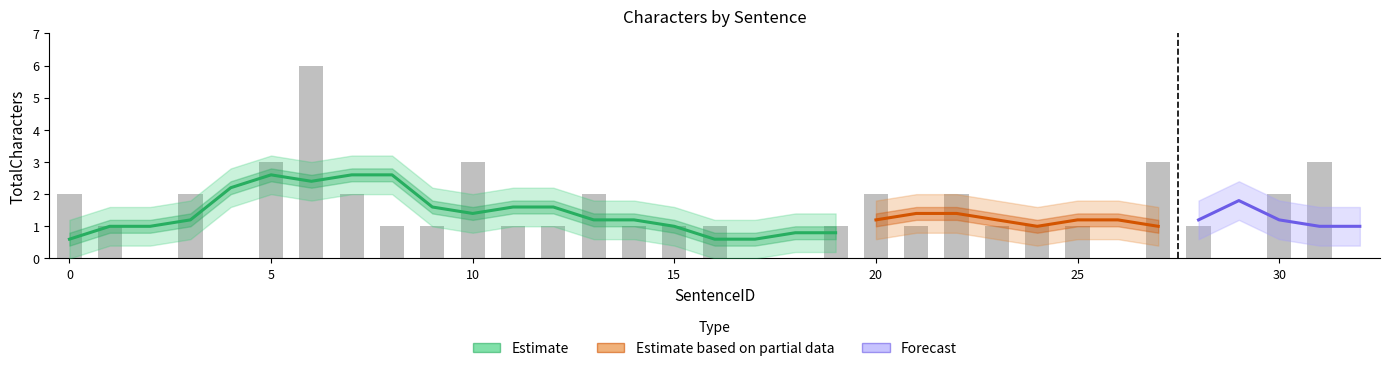

What is the difference between the maximum and minimum values?

6